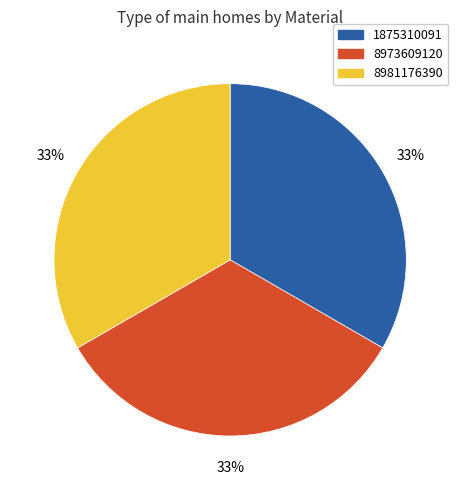

Do 1875310091 and 8973609120 together represent more than half of the pie?

Yes